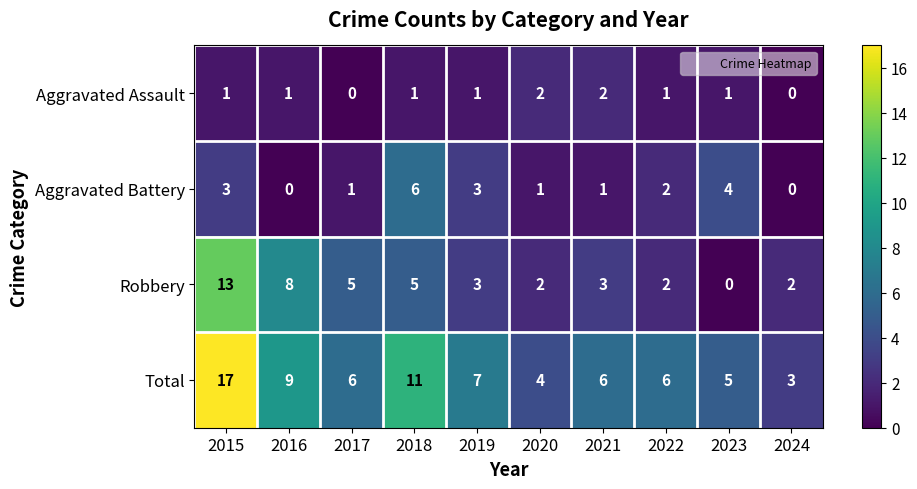

True or false: Aggravated Battery has a value of -3 at 2016.

False